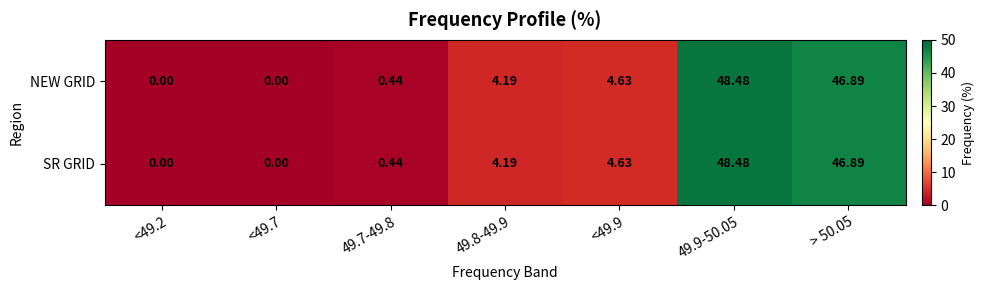

Is the value of SR GRID at 49.7-49.8 greater than the value of NEW GRID at <49.7?

Yes